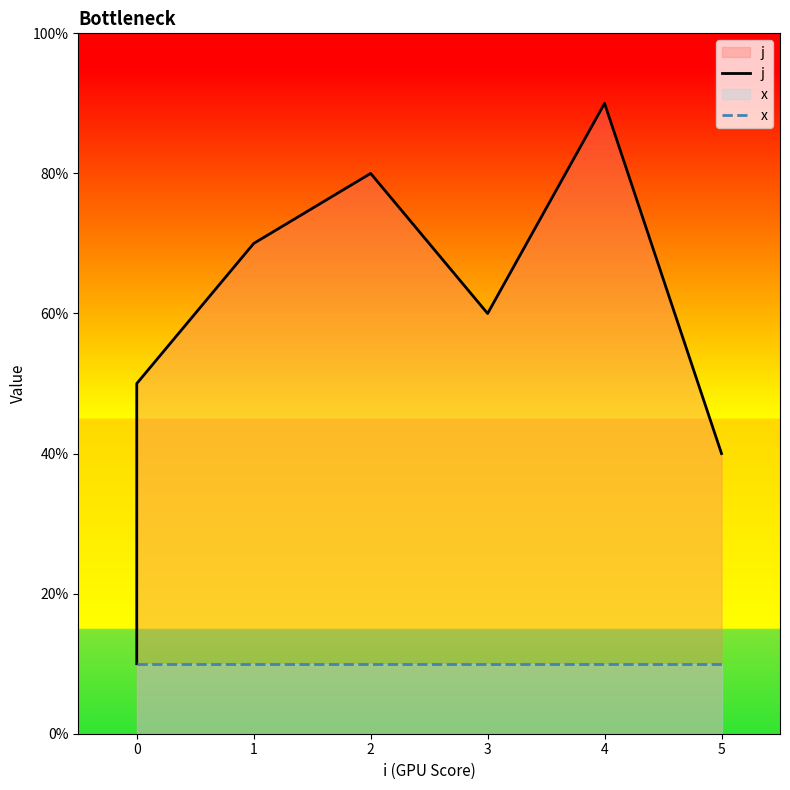

In j, how many points are lower than both neighbors (excluding endpoints)?

1